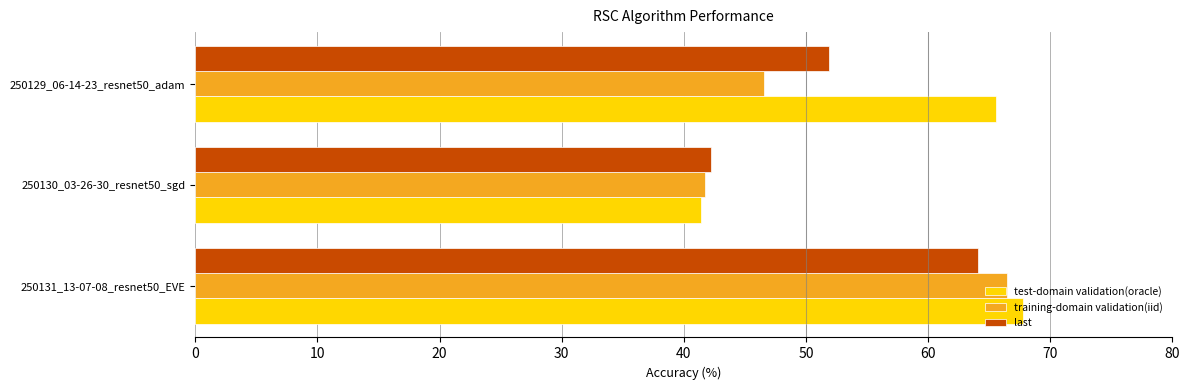

True or false: test-domain validation(oracle) has a value of 94.4 at 250129_06-14-23_resnet50_adam.

False